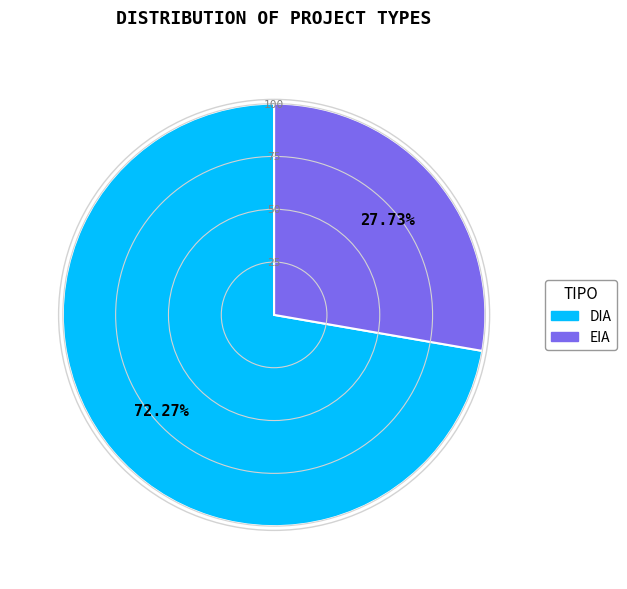

How much of the chart is everything except EIA?

72.3%